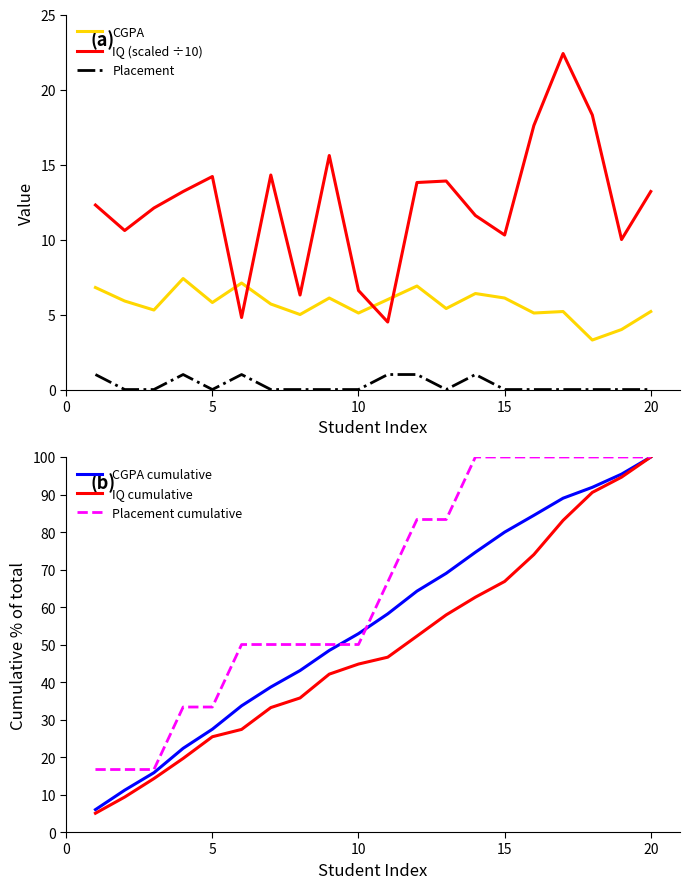

The IQ (scaled ÷10) series shows 22.8 at 20. True or false?

False